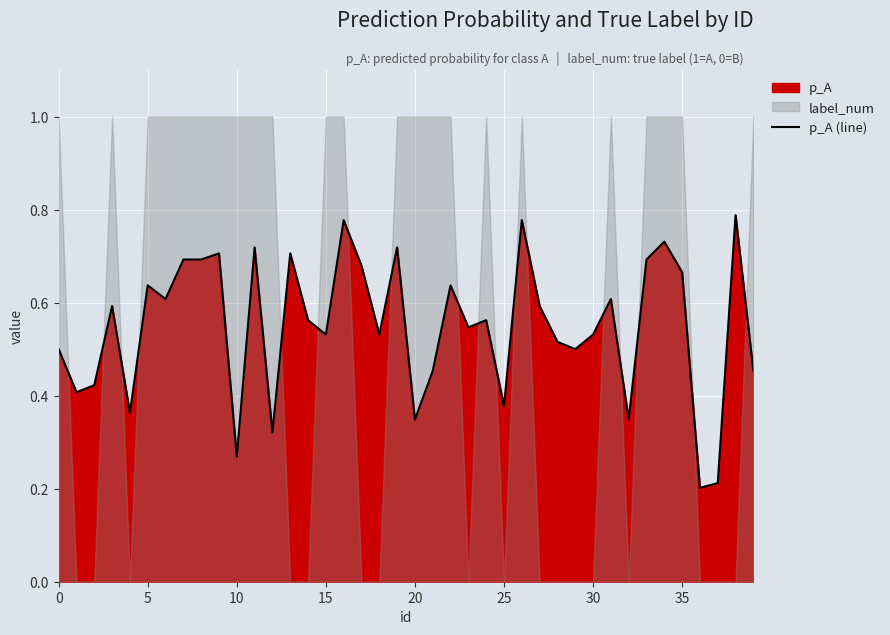

True or false: the data shows 0.7 at 34.

True